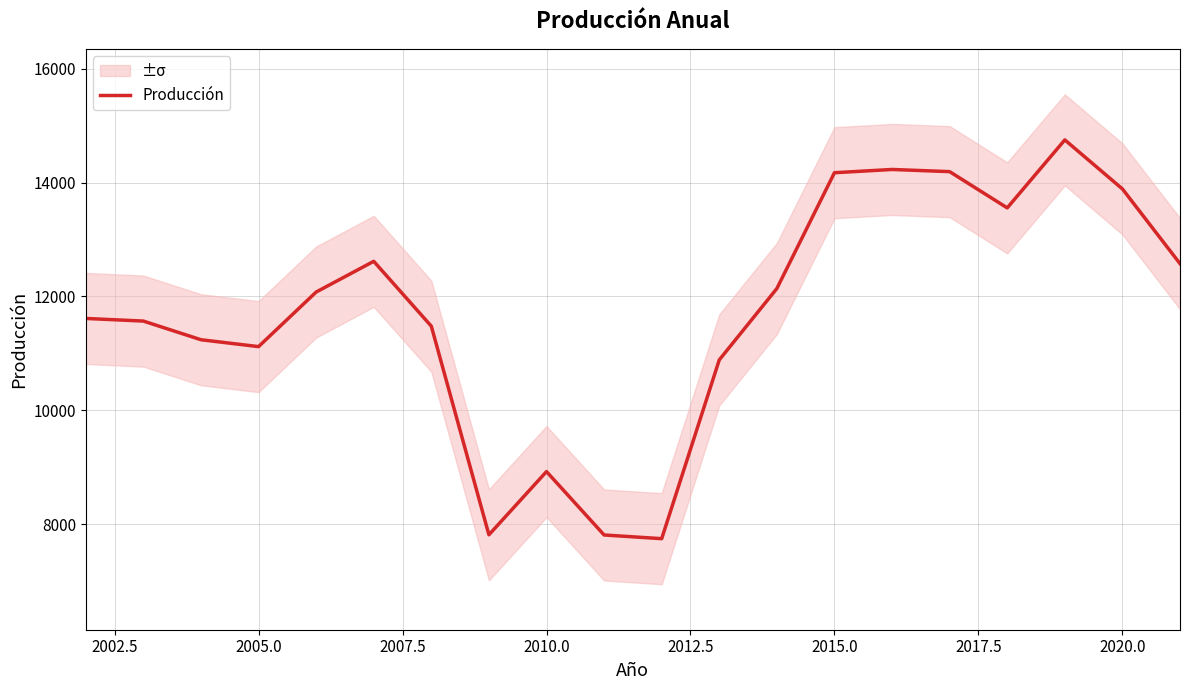

Is it true that Producción equals 3186 at 2010.0?

False